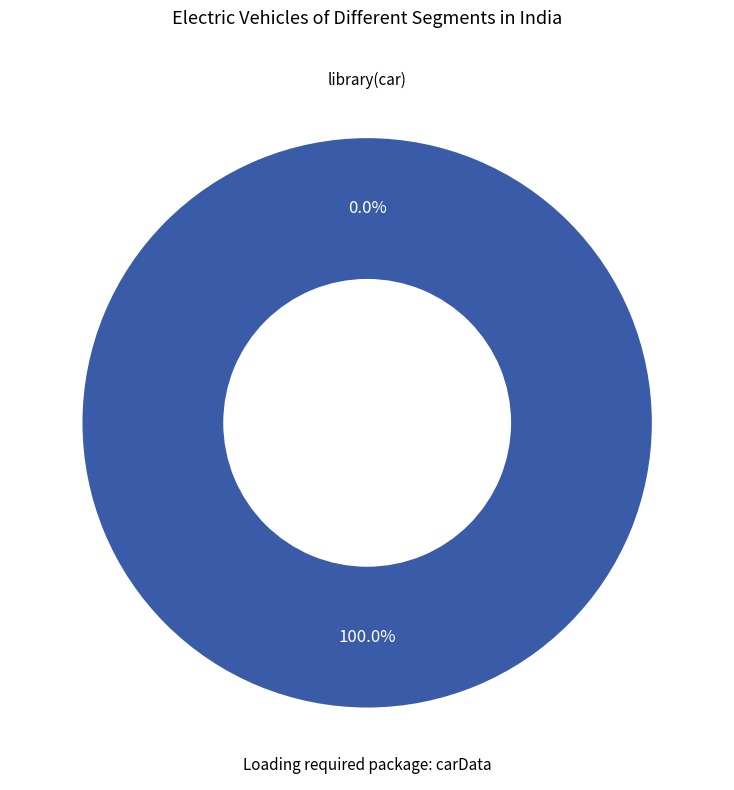

Which category has the smallest portion of the pie?

library(car)